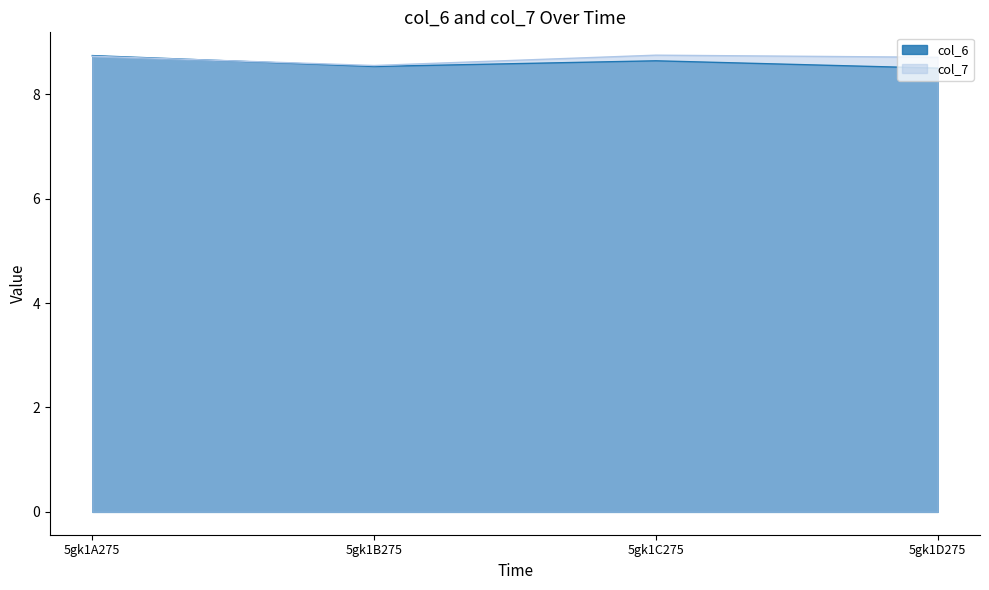

True or false: col_6 has a value of 15.3 at 5gk1B275.

False